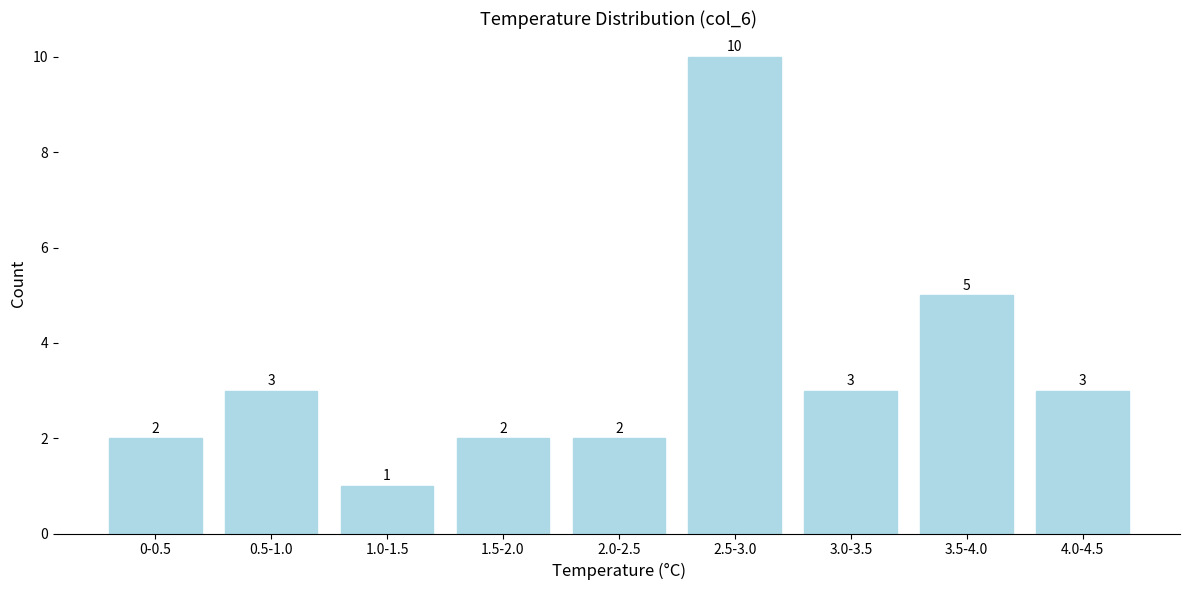

Reading right to left, transcribe all the data shown in this chart.

4.0-4.5=3	3.5-4.0=5	3.0-3.5=3	2.5-3.0=10	2.0-2.5=2	1.5-2.0=2	1.0-1.5=1	0.5-1.0=3	0-0.5=2